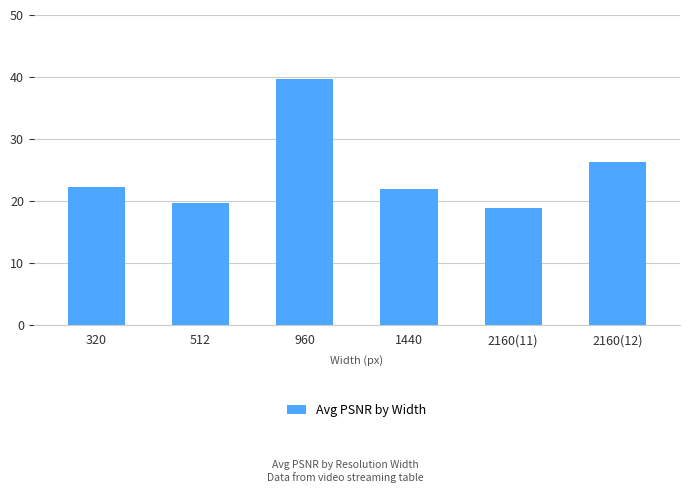

Reading right to left, list all the values displayed in this chart.

2160(12)=26.3	2160(11)=18.9	1440=21.9	960=39.7	512=19.6	320=22.3